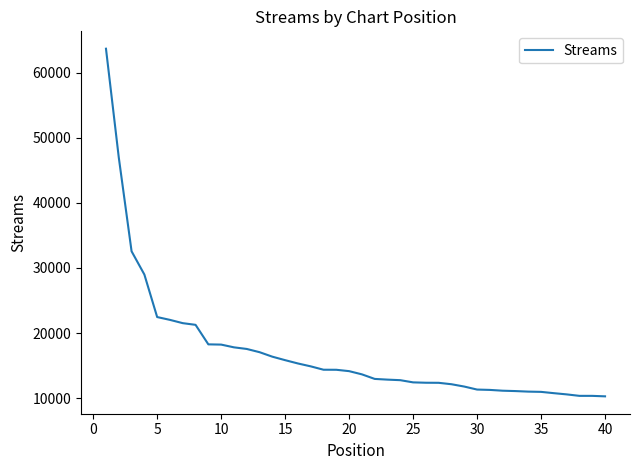

What is the minimum value shown in the chart?

10288